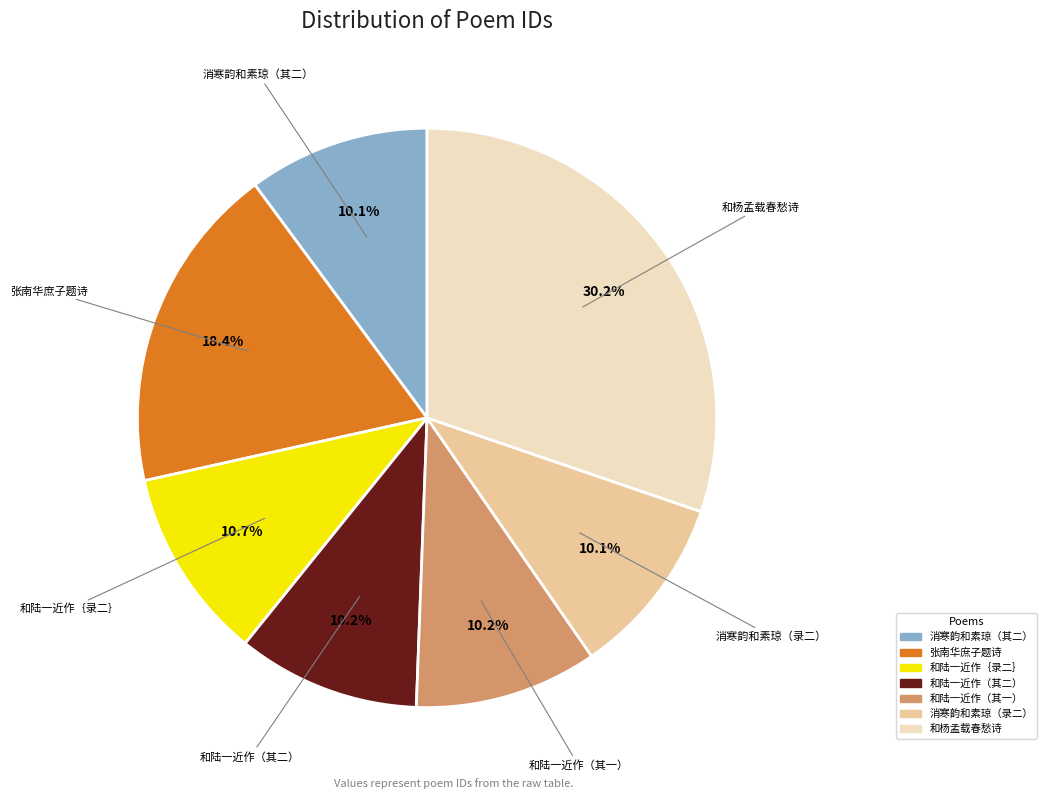

Does any single category account for the majority?

No